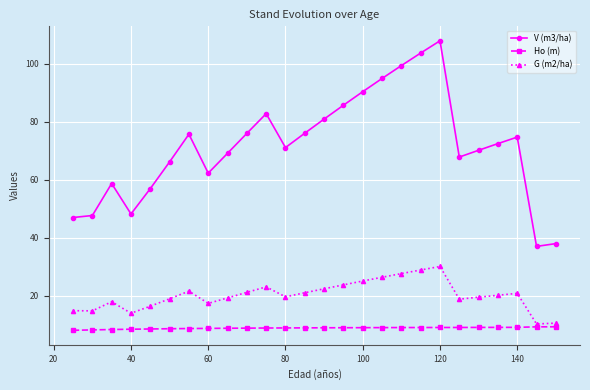

Count the number of categories in the chart.

26